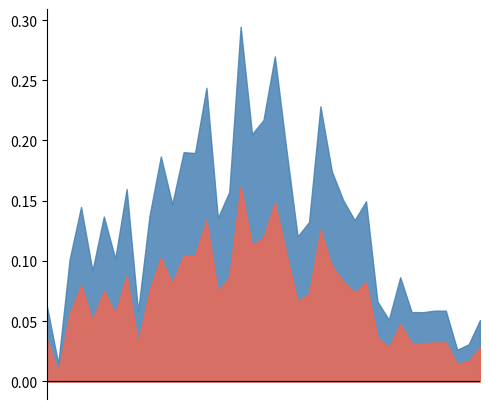

Count the number of categories in the chart.

40